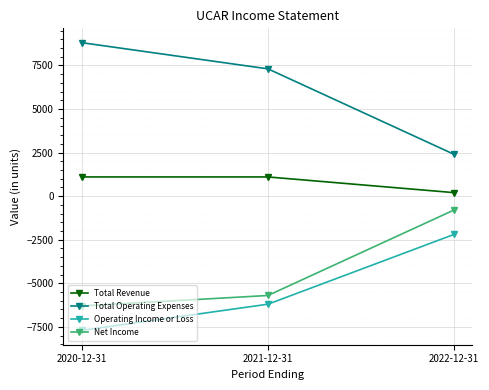

True or false: Net Income has a value of -800 at 2022-12-31.

True